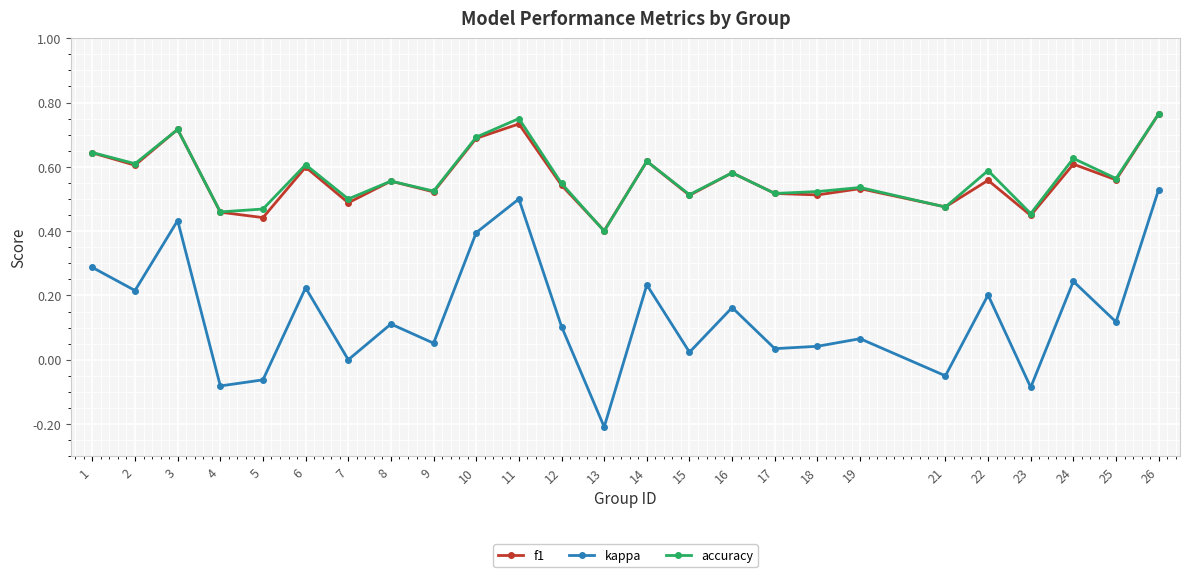

True or false: f1 and kappa cross at least once.

False